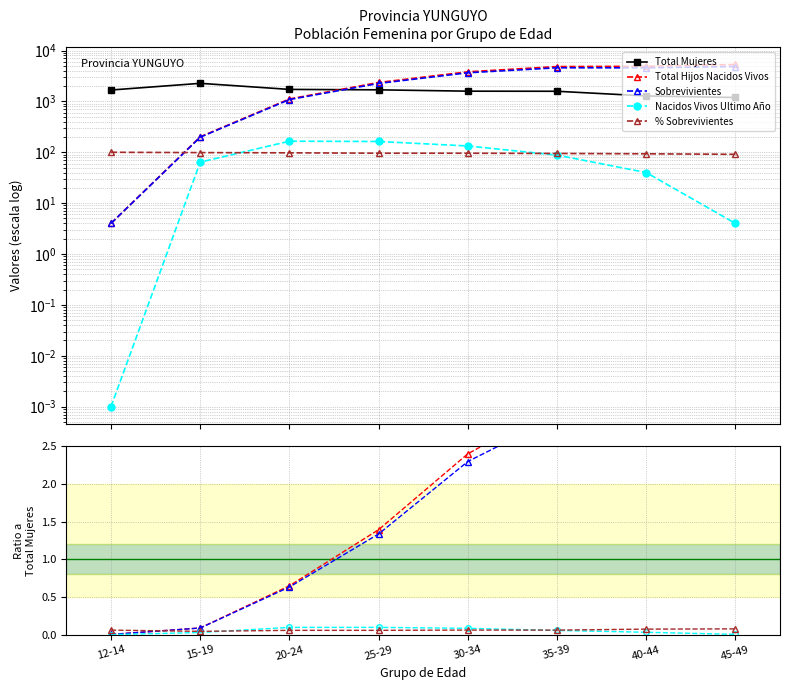

True or false: Total Hijos Nacidos Vivos and Nacidos Vivos Ultimo Año cross at least once.

False